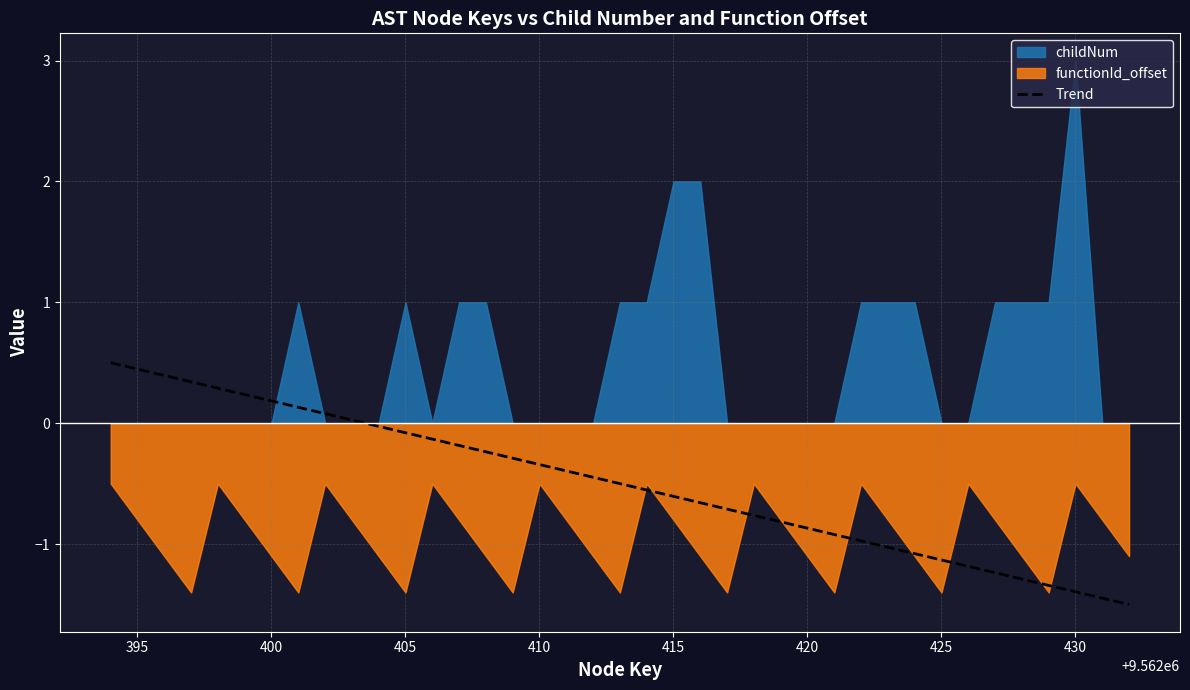

The value at 410 is -0.3. True or false?

True